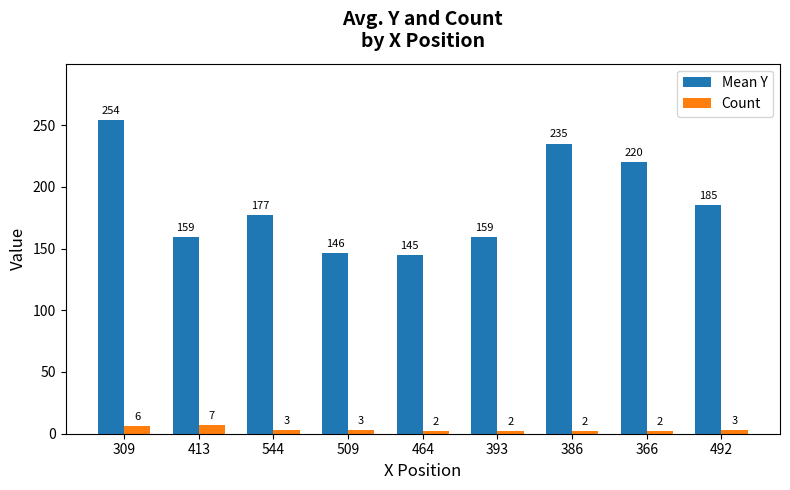

Is it true that Count equals 3 at 492?

True